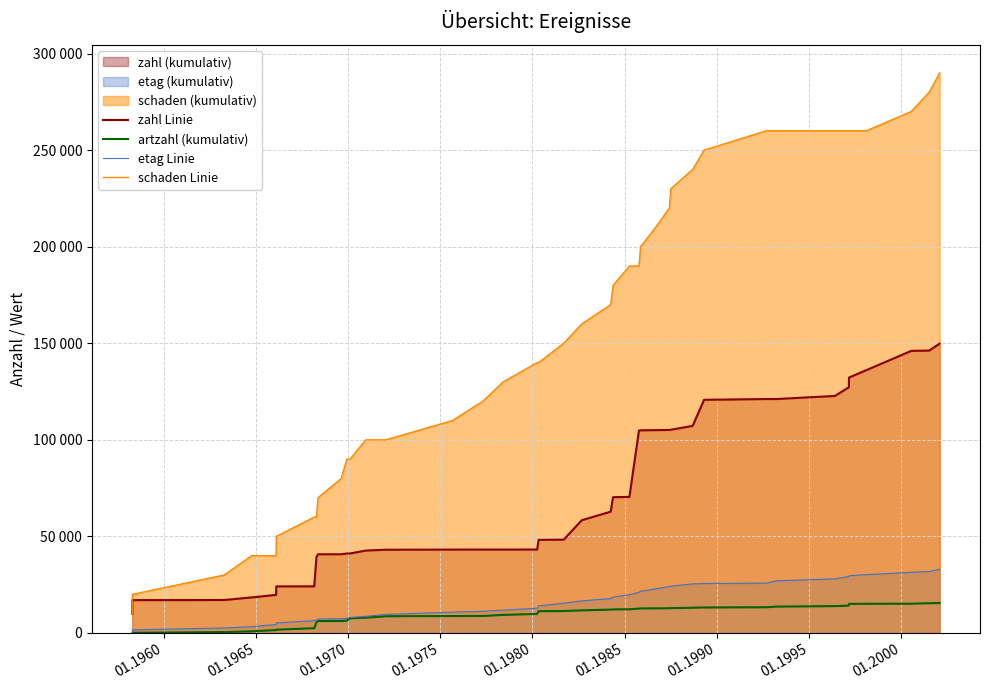

What is the sum of all artzahl (kumulativ) values?

384200